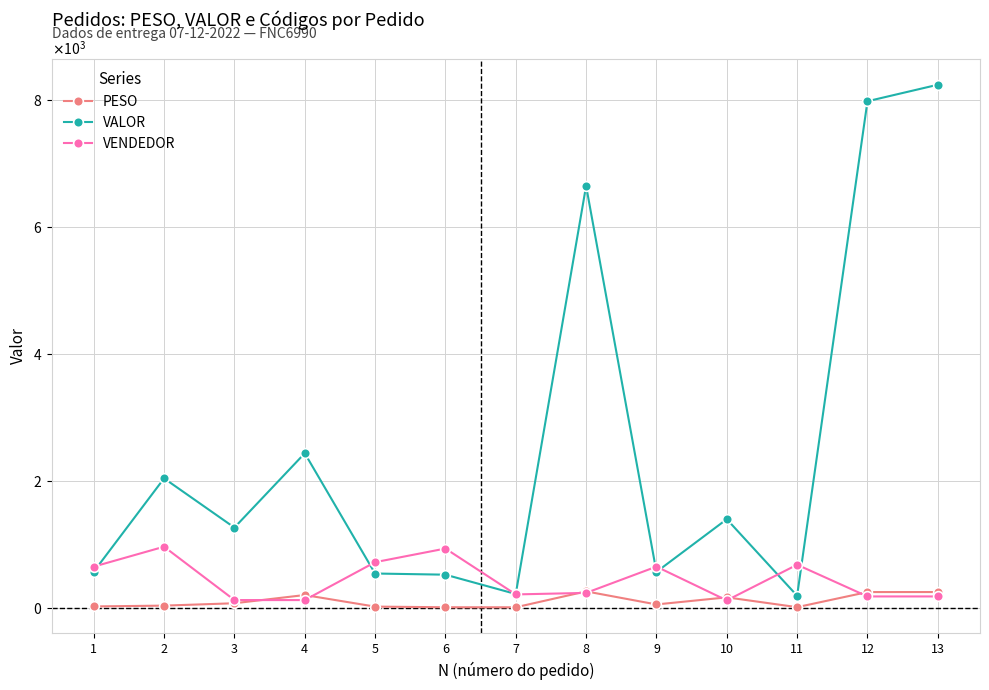

At how many categories does at least one series exceed 6512?

3